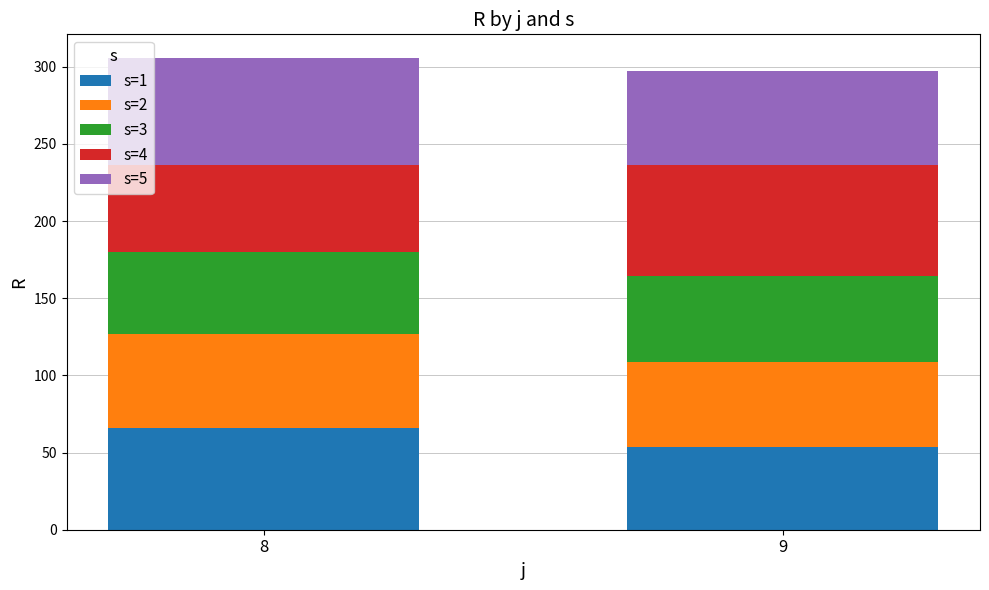

What is the maximum value for s=1?

65.9